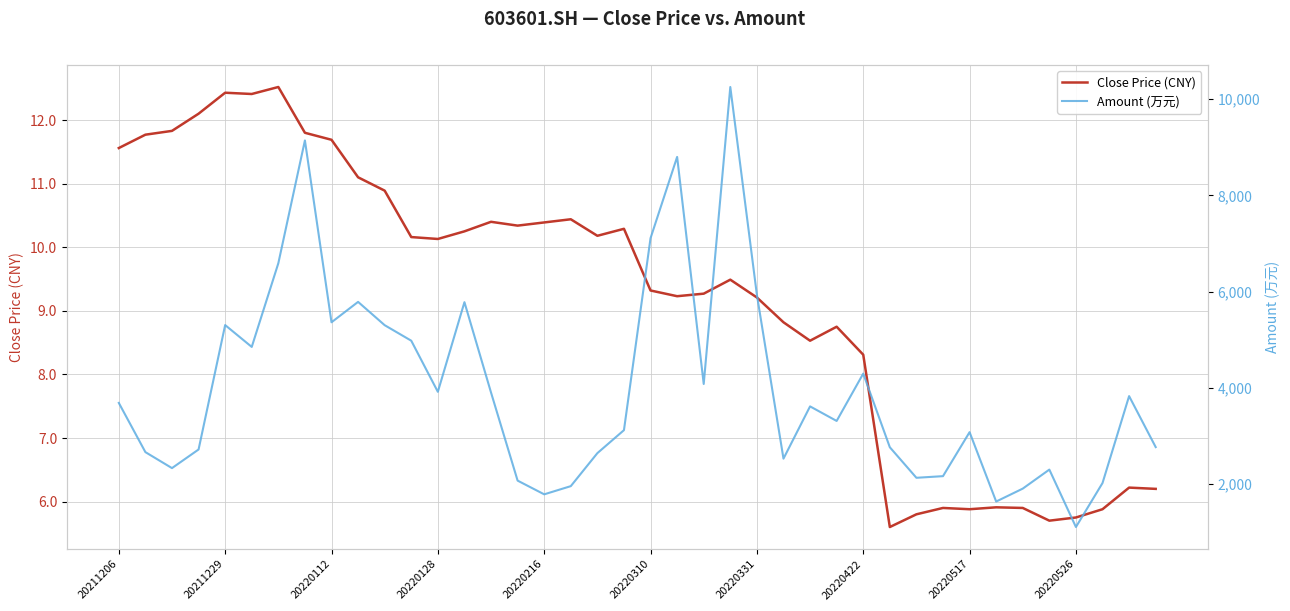

Is this an area chart (filled region under the line)?

No